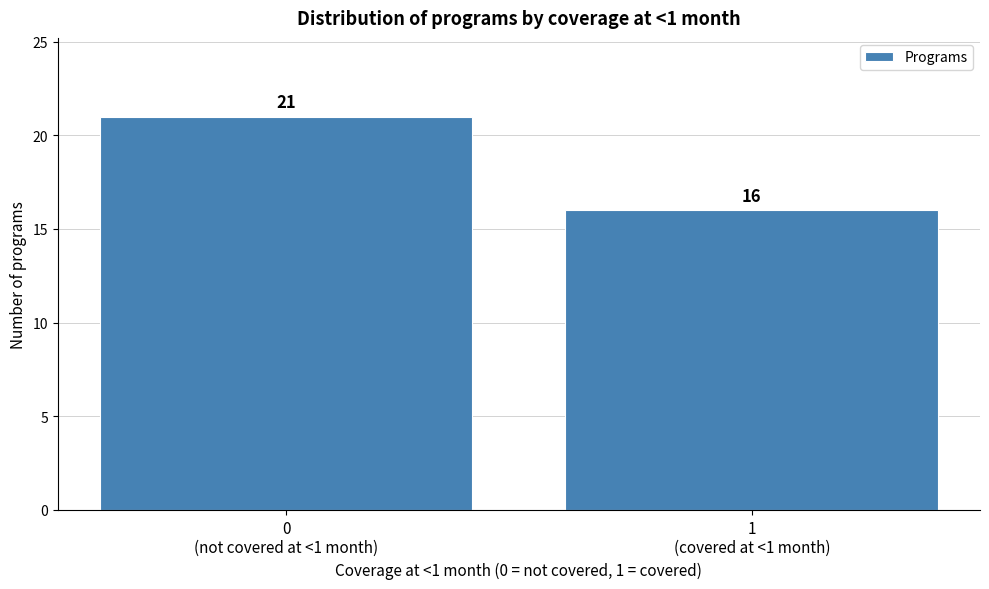

Reading left to right, extract all data points from this chart.

21	16